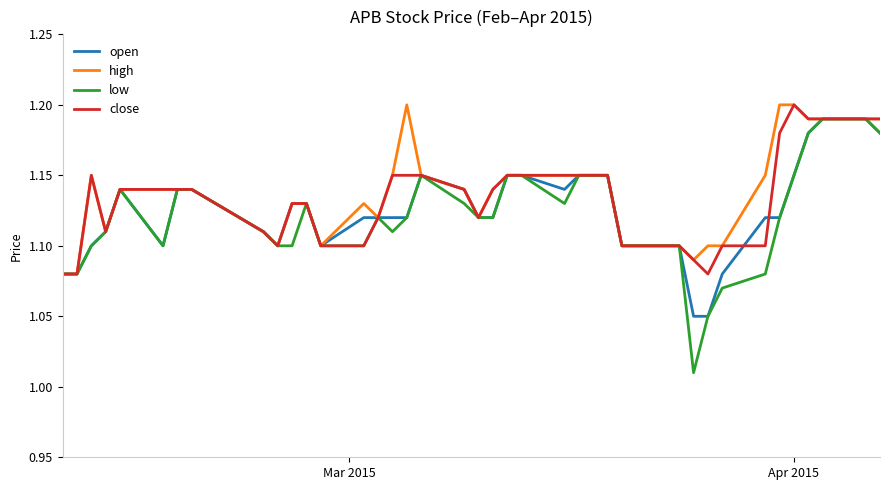

After their last crossing, which series has the higher values: open or close?

close